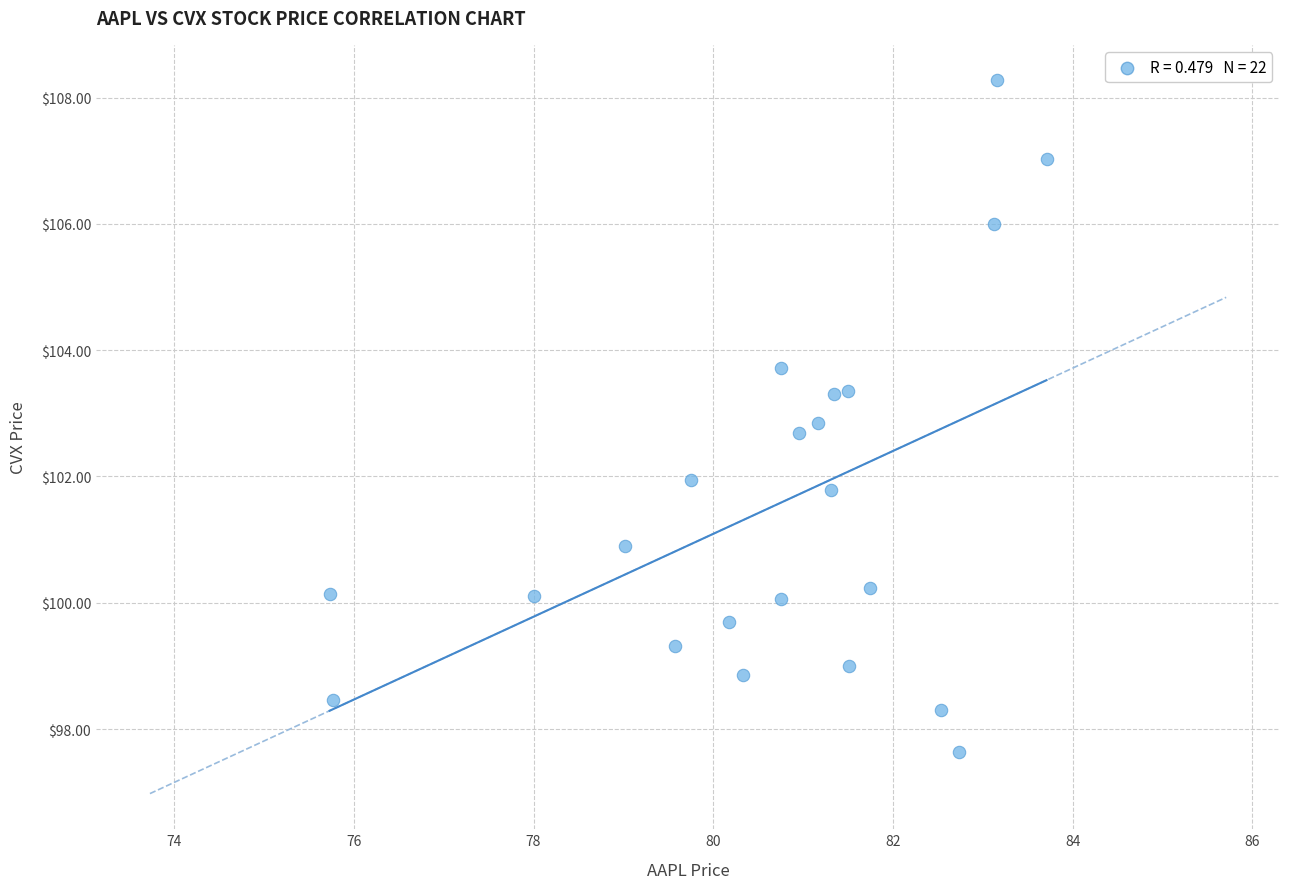

What is the range of Y values (max minus min)?

10.6